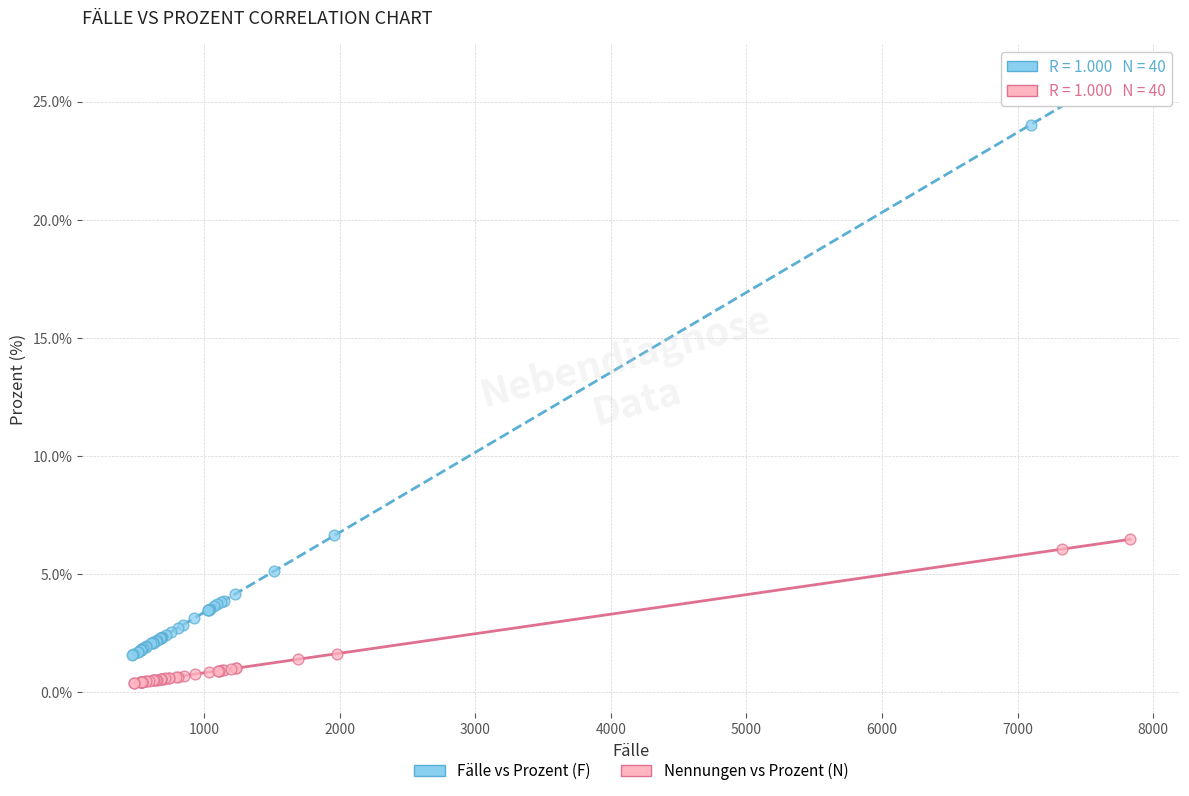

Which series reaches the minimum Y coordinate?

Nennungen vs Prozent (N)